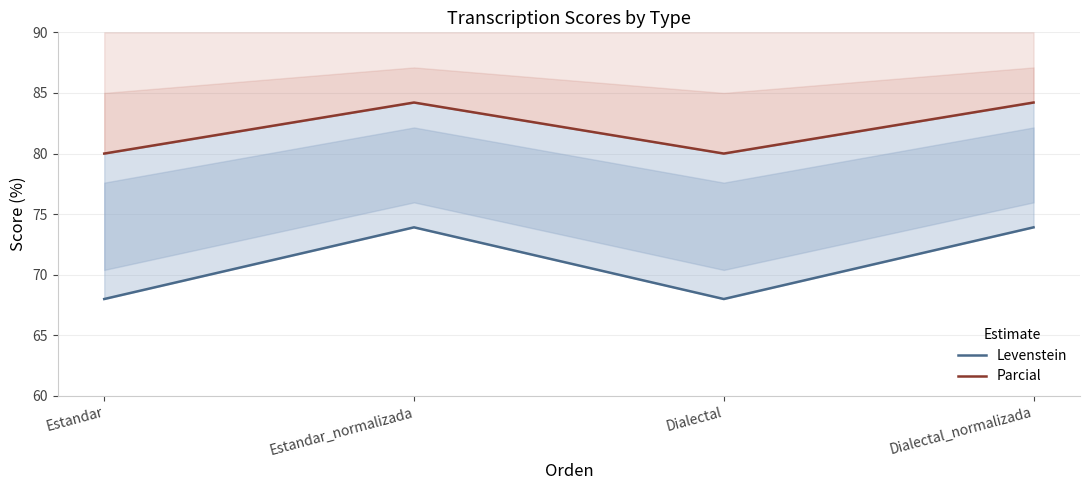

What is the difference between the highest and lowest values at Dialectal?

12.0